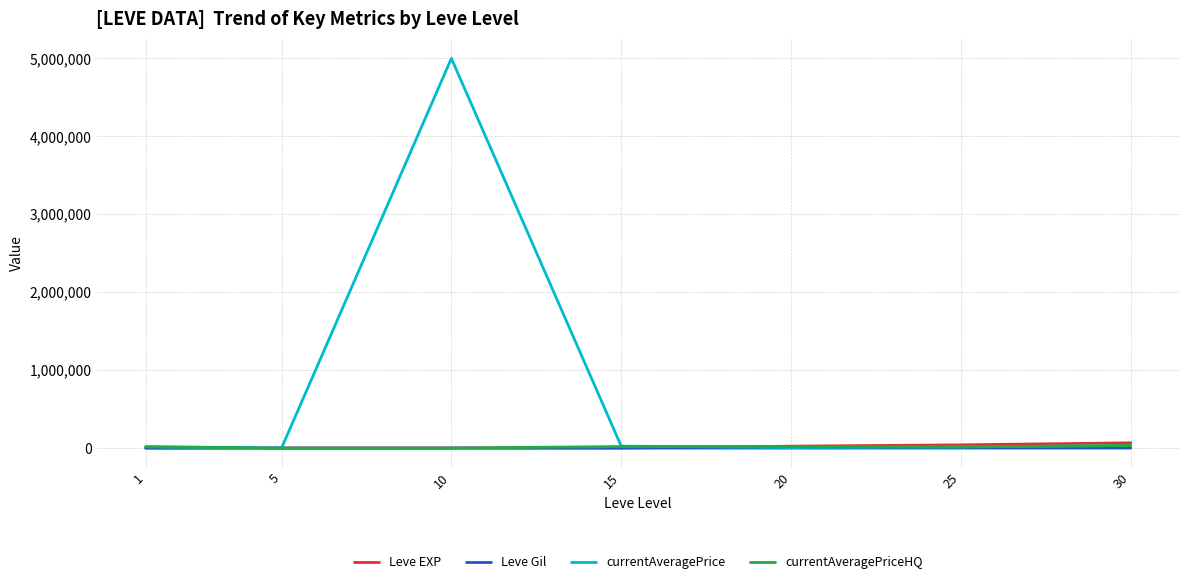

What is the sum of the currentAveragePriceHQ values at 1 and 15?

36542.8